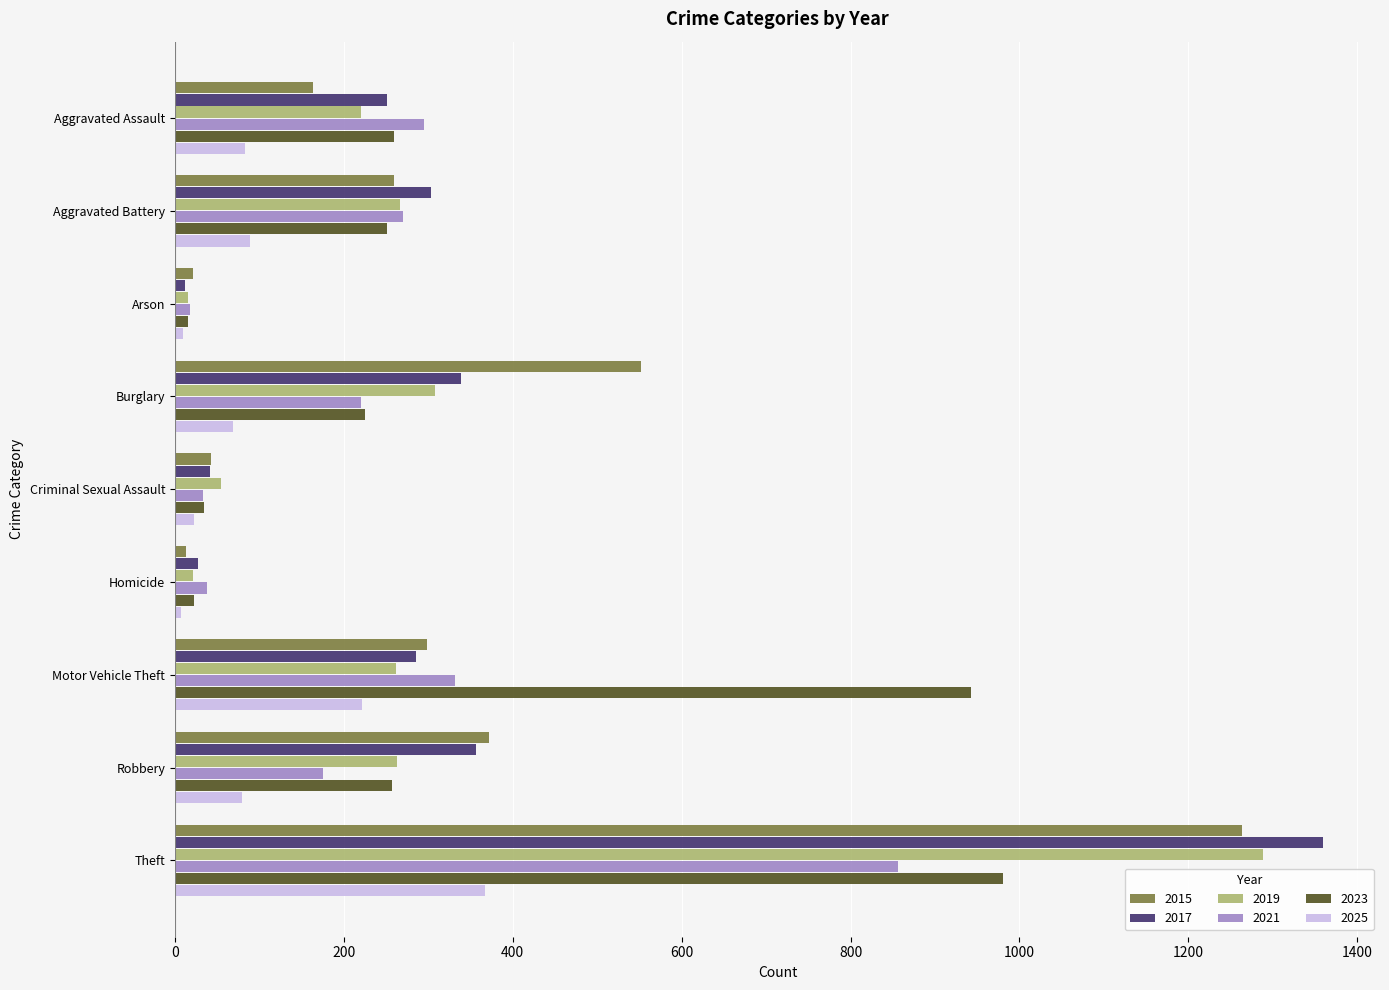

What is the difference between the highest and lowest values at Theft?

992